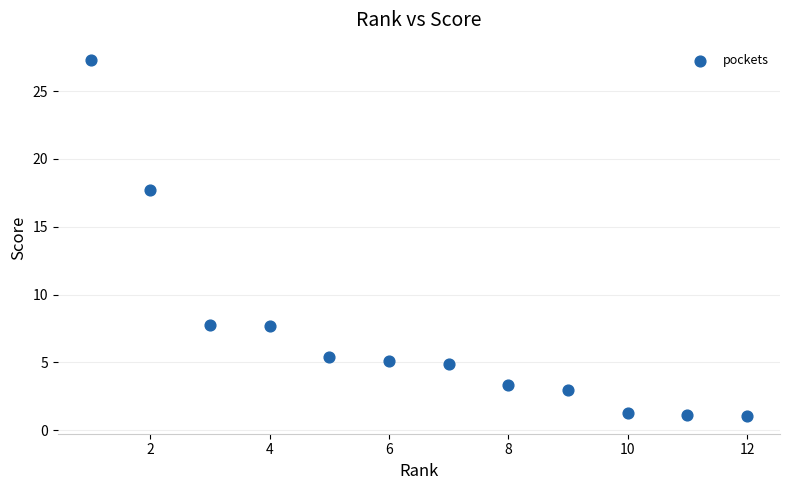

What Y value in the scatter plot is closest to 14?

17.7